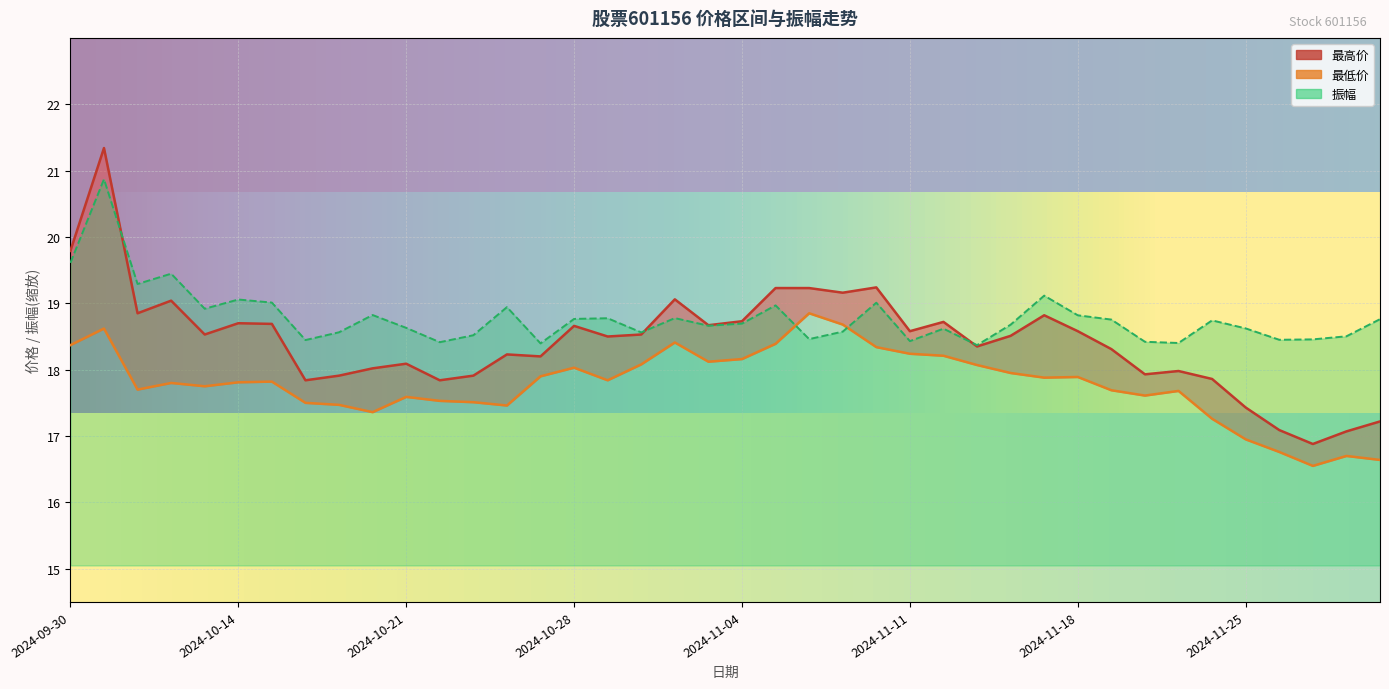

Which has a higher value, 2024-10-17 or 2024-10-10?

2024-10-10